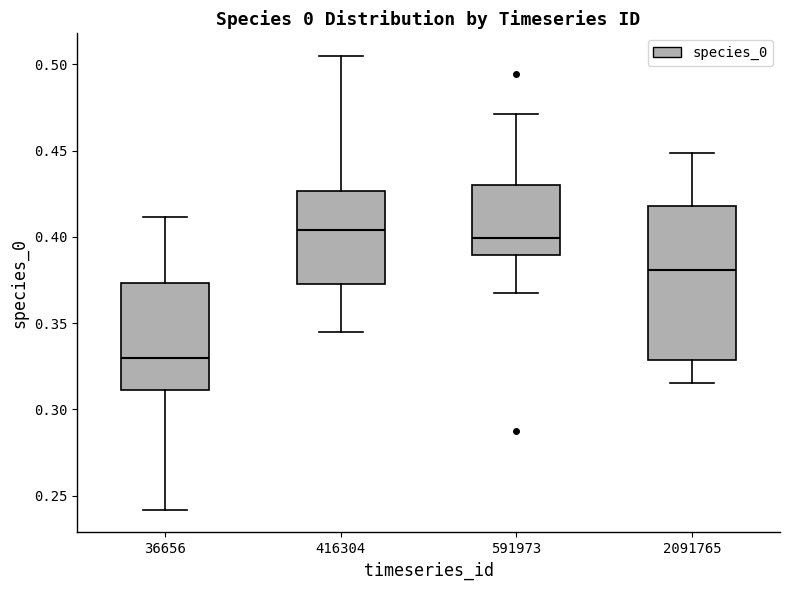

Where does the median line of the box at x = 416304 sit on the y-axis? The values are not printed on the chart, so give them approximately, as read against the axis.

0.405